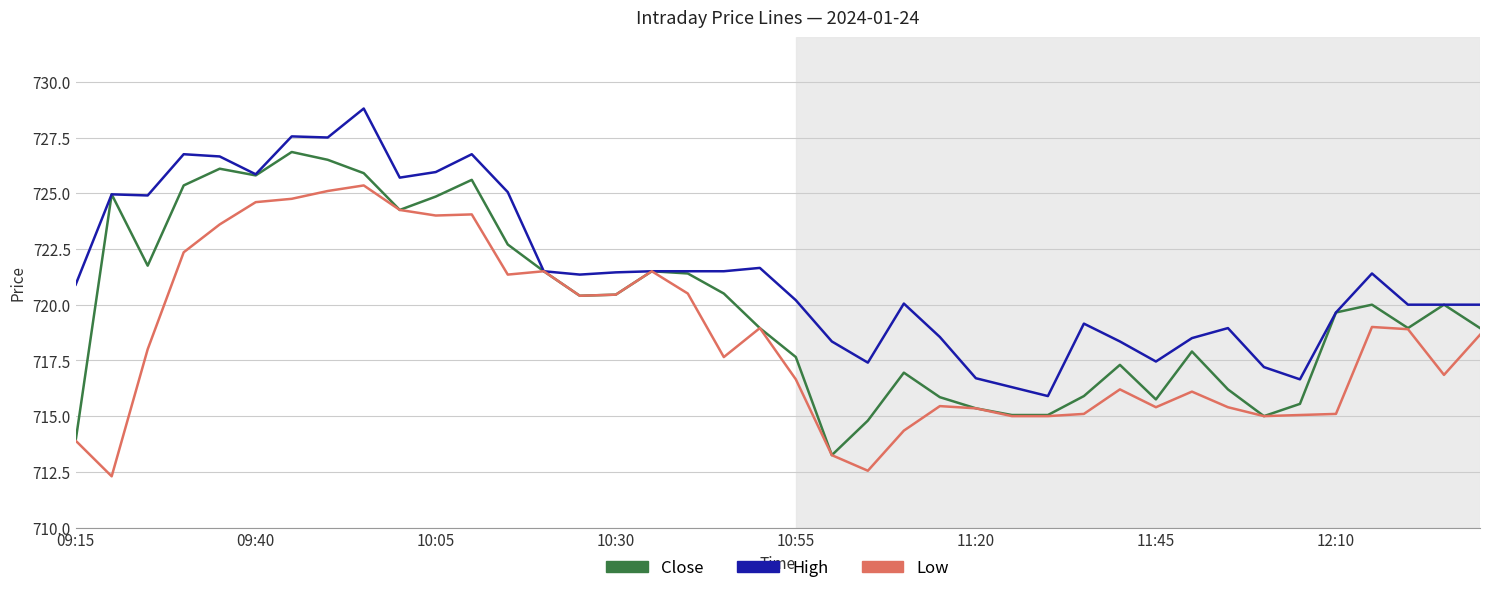

What is the minimum value for Low?

712.3